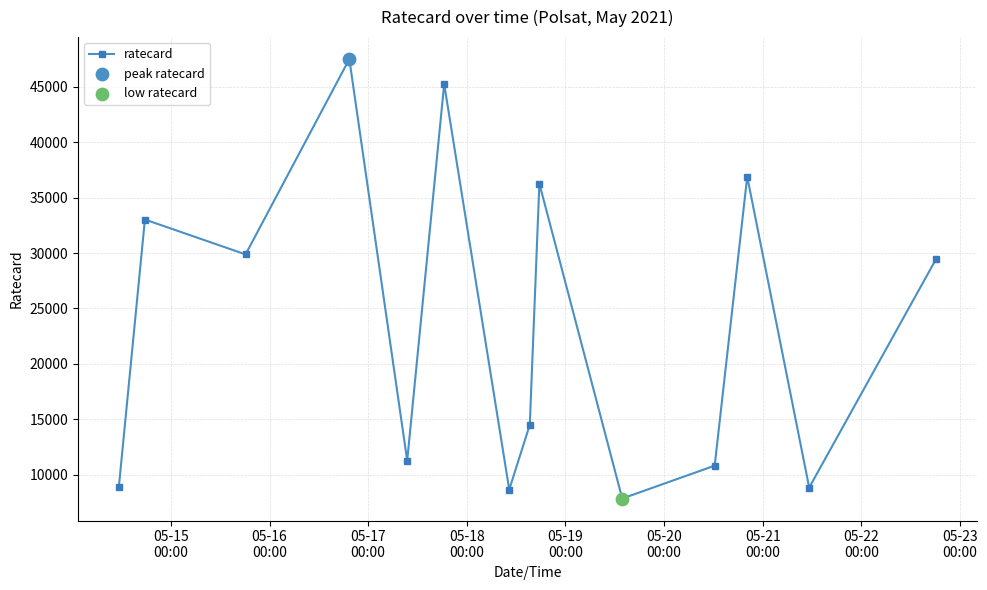

What is the value of the 7th point from the left?

8640